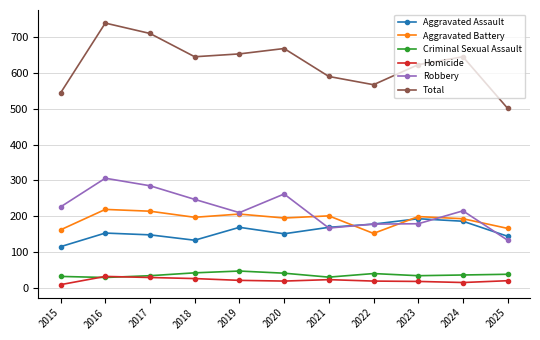

Which series has the largest total across all categories?

Total